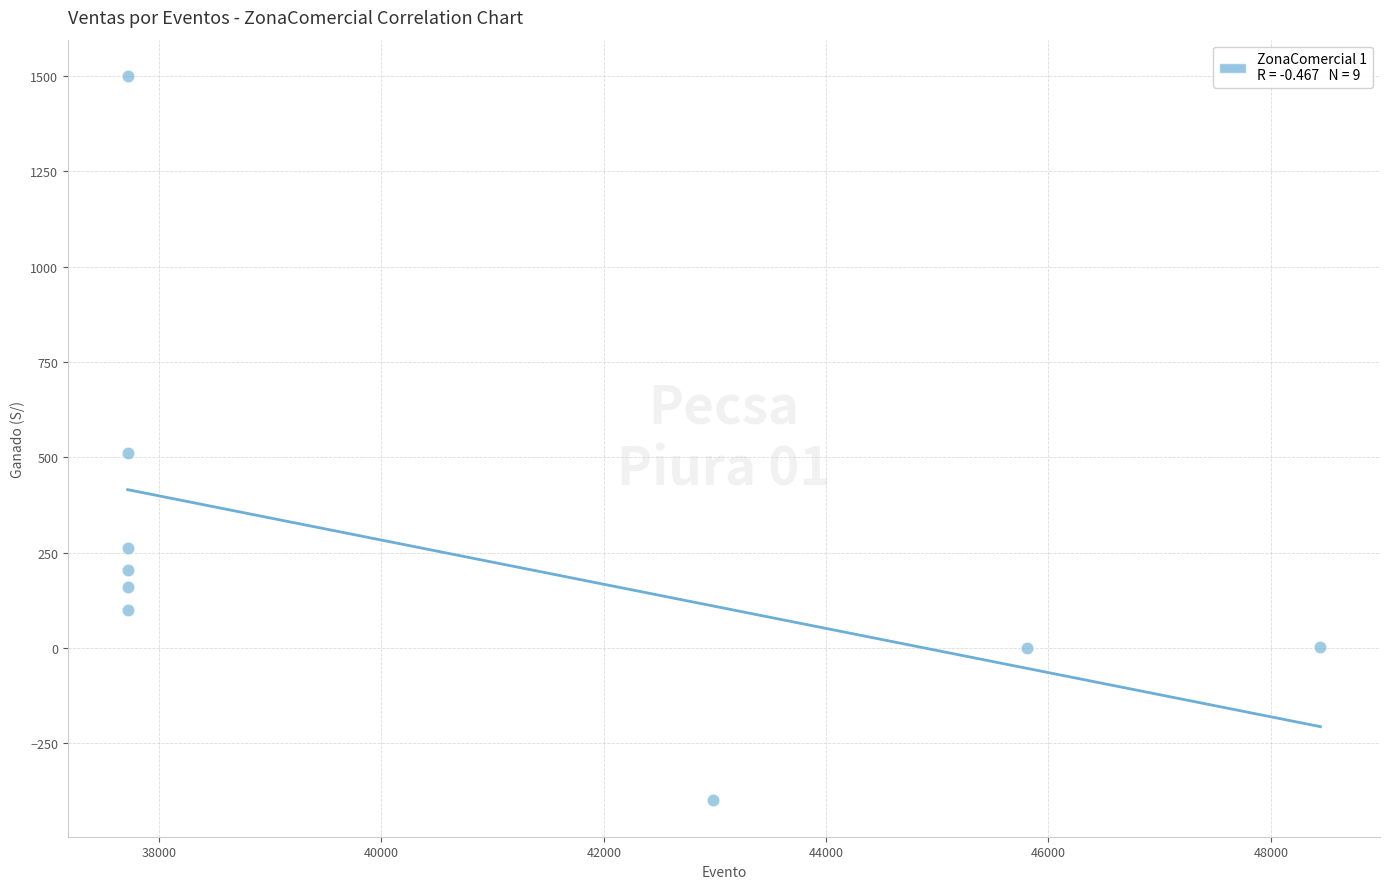

What is the average Y value?

260